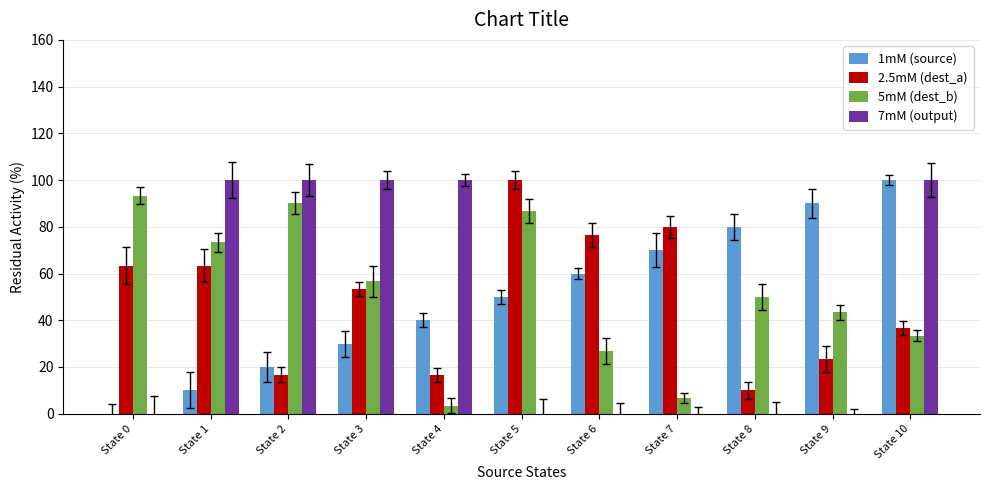

Is the value of 1mM (source) at State 4 greater than the value of 5mM (dest_b) at State 4?

Yes